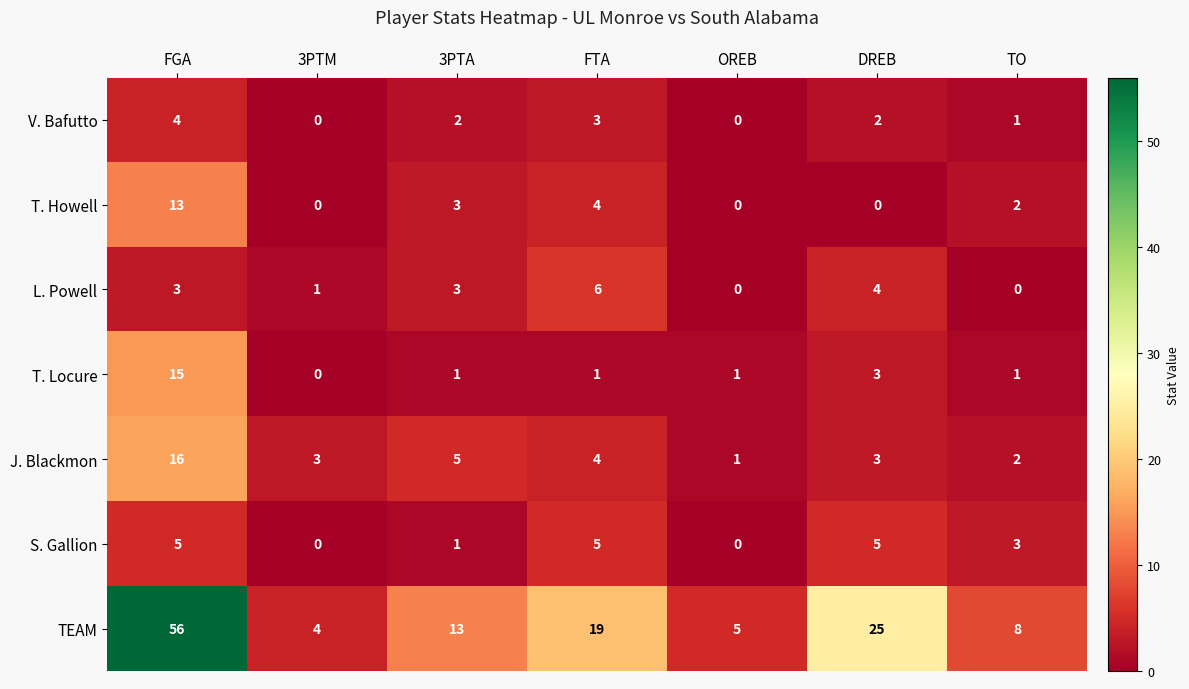

How many values in the V. Bafutto series are below 2?

3